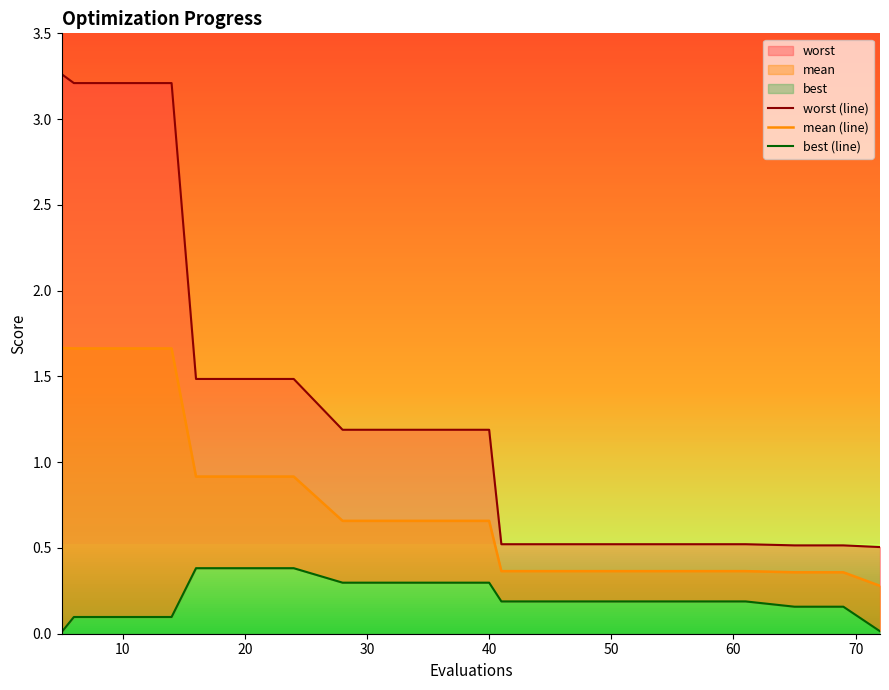

What is the spread (max minus min) of values at 20?

3.1